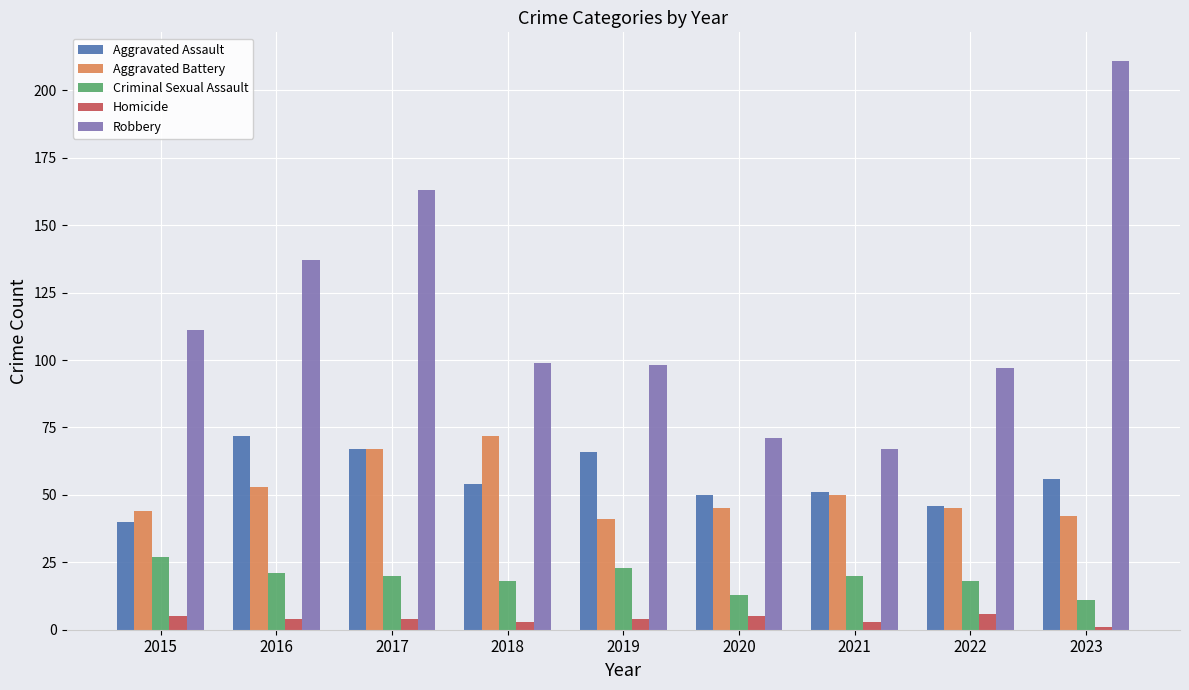

Is it true that Robbery equals 199 at 2015?

False